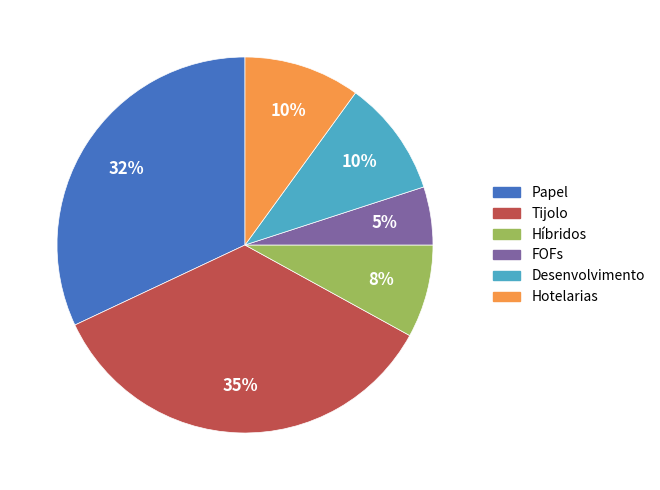

Is it true that Desenvolvimento is 2% of the pie?

False